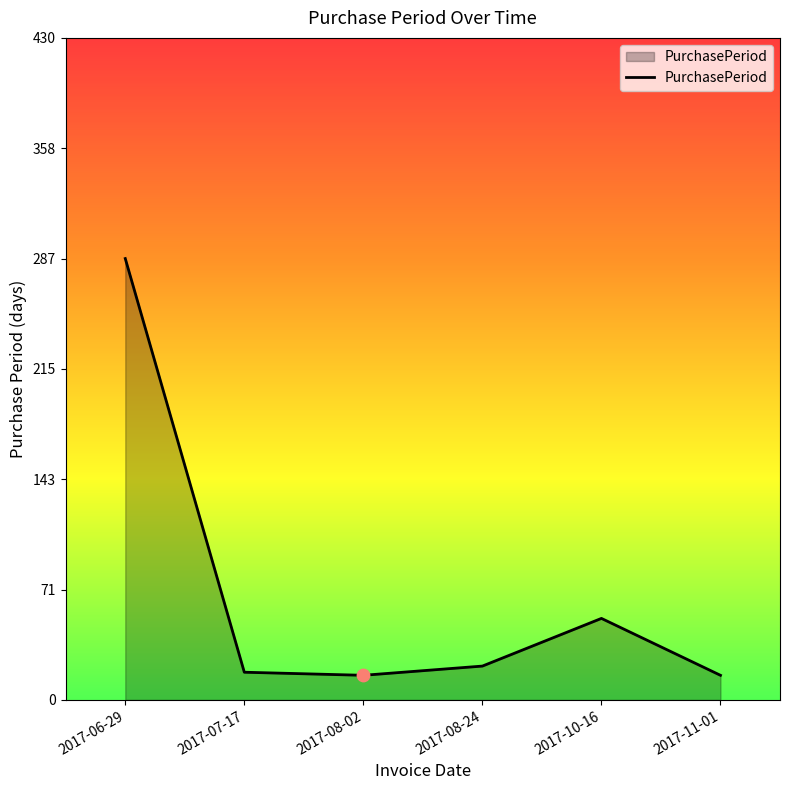

What is the ratio of the value at 2017-08-02 to the value at 2017-11-01?

1.0